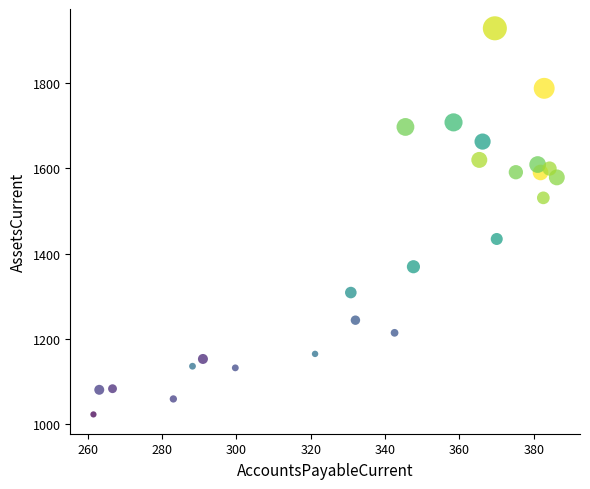

What Y value in the scatter plot is closest to 1475?

1434.2